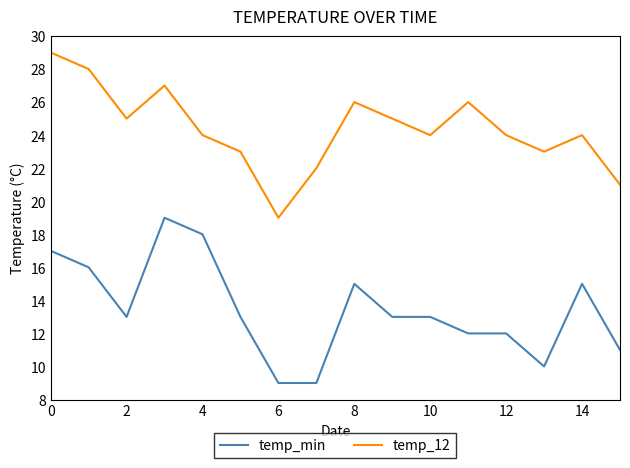

Rank the series by their maximum value, from lowest to highest.

temp_min, temp_12